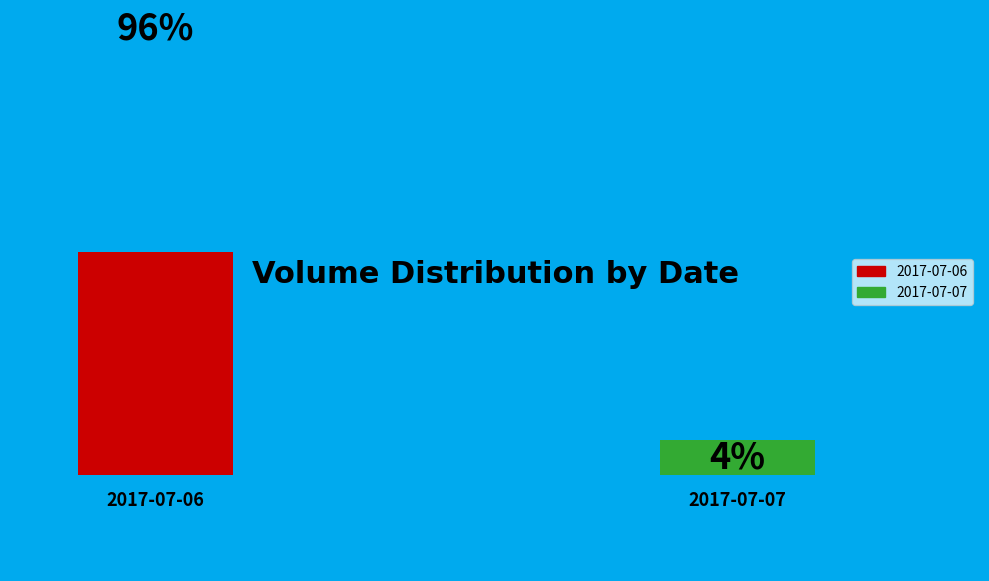

Which slice is the largest?

2017-07-06